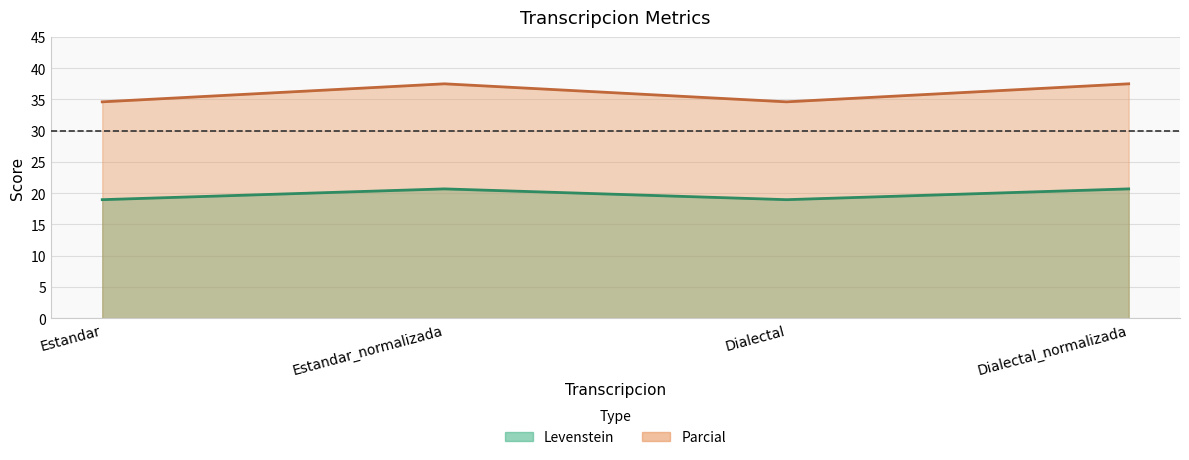

What are all the series names shown in the legend?

Levenstein, Parcial